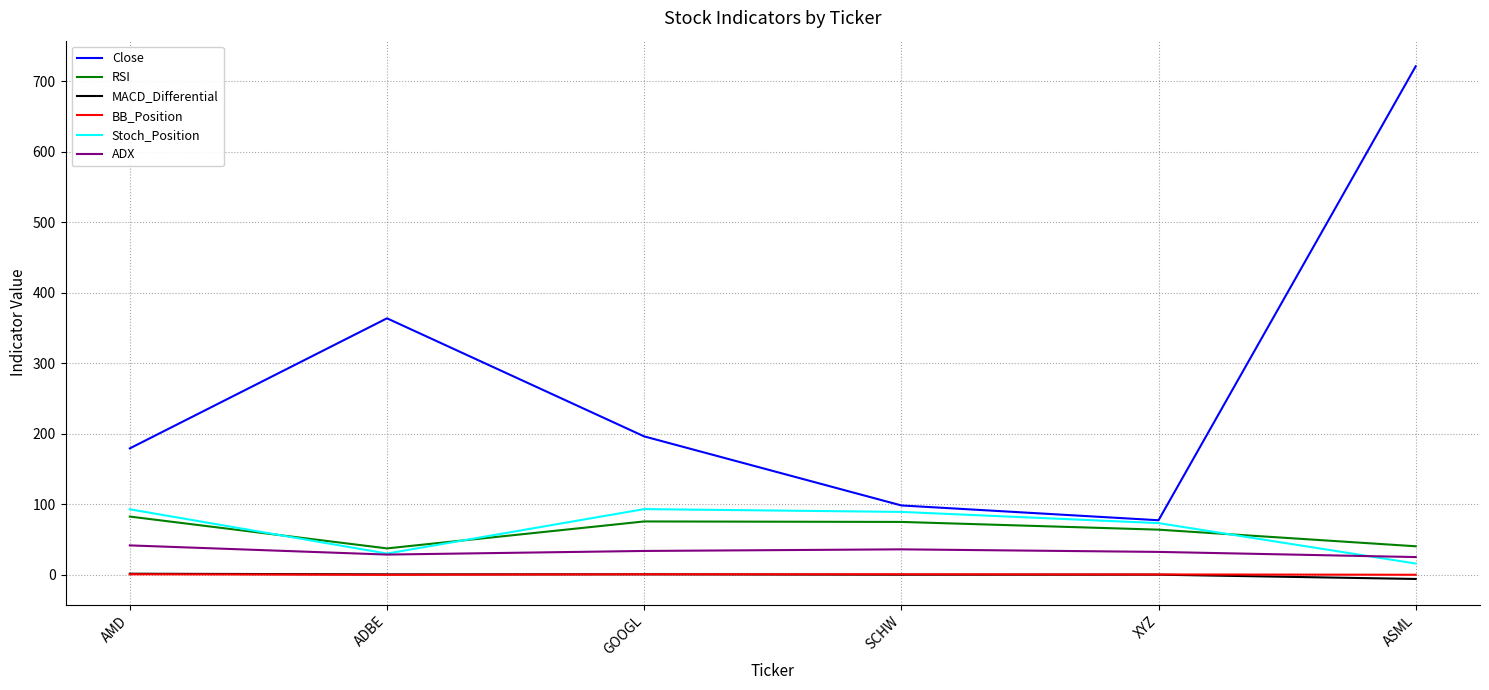

Which category has the highest value across all series?

ASML